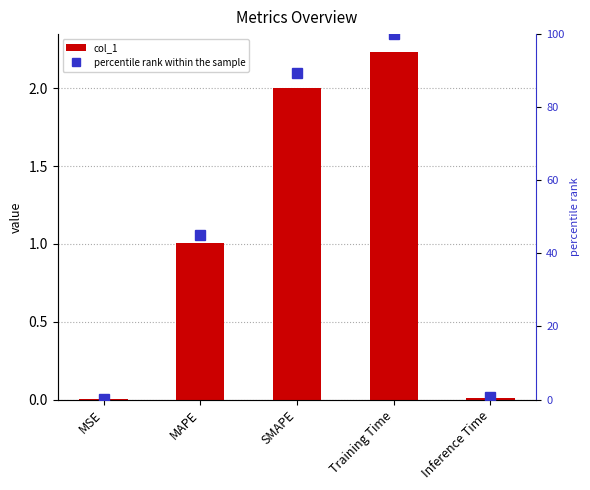

What is the difference between the second highest and second lowest values in the percentile rank within the sample series?

88.9